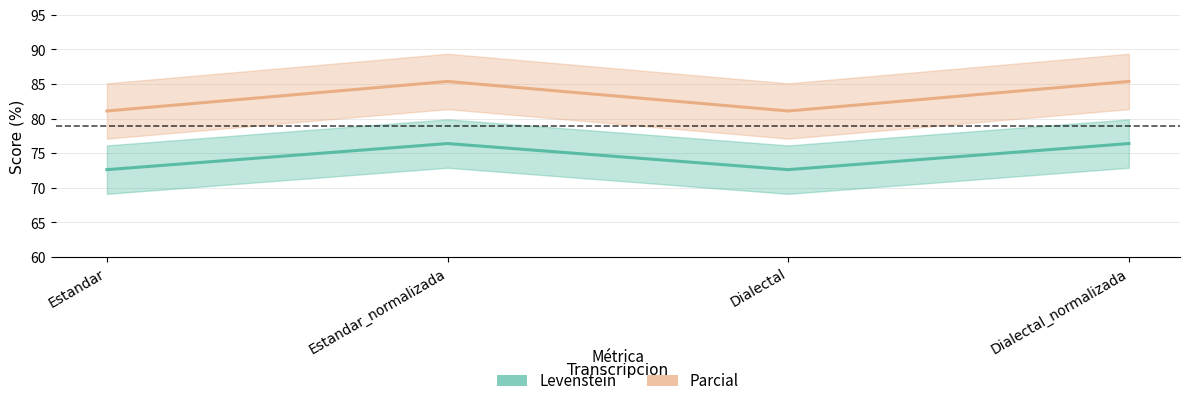

At which category does Parcial reach its first local valley?

Dialectal